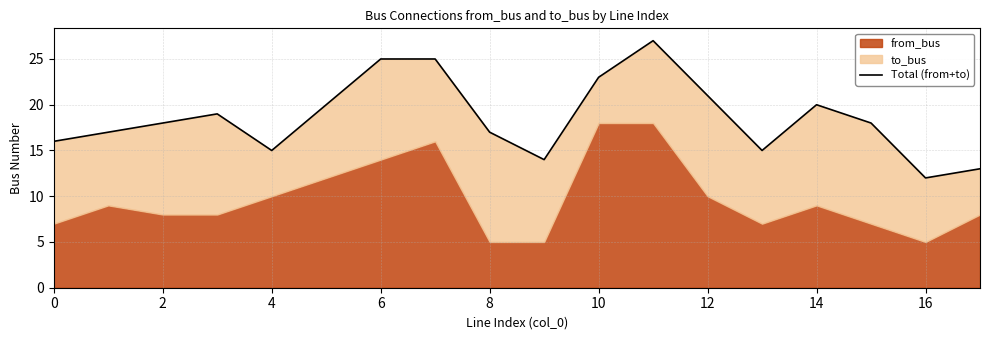

What is the label of the 2nd point from the right?

16